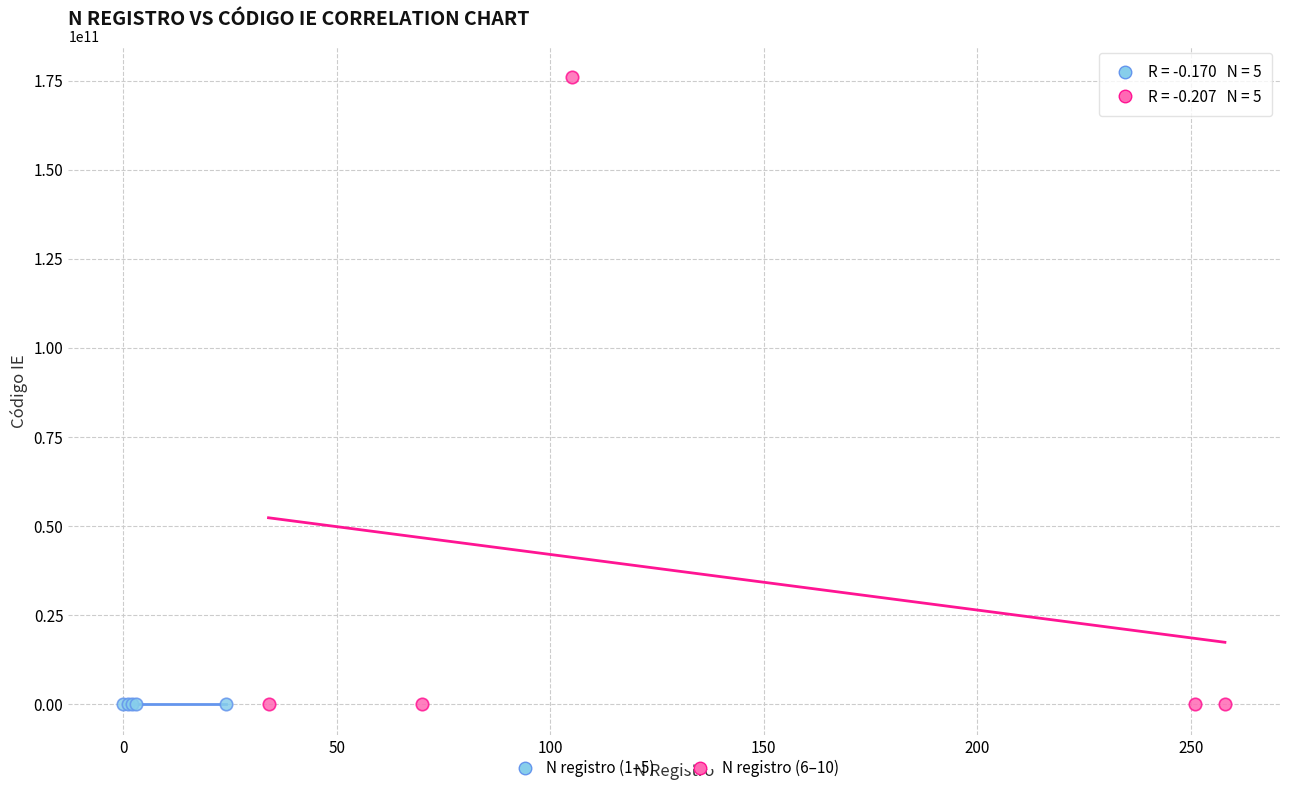

Which series reaches the maximum Y coordinate?

N registro (6–10)